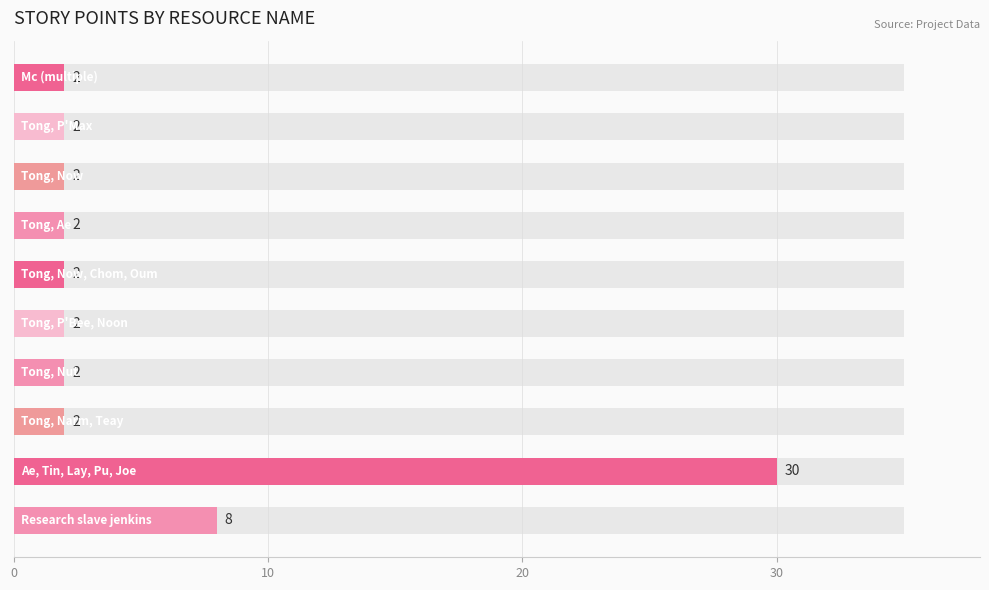

What is the value of the 10th bar from the left?

2